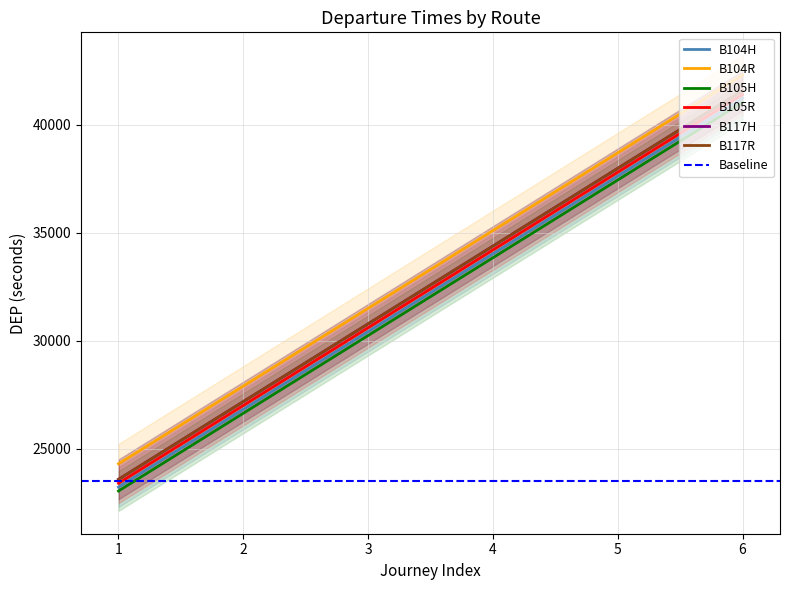

Rank the series at 4 from highest to lowest value.

B104R, B117H, B117R, B105R, B104H, B105H